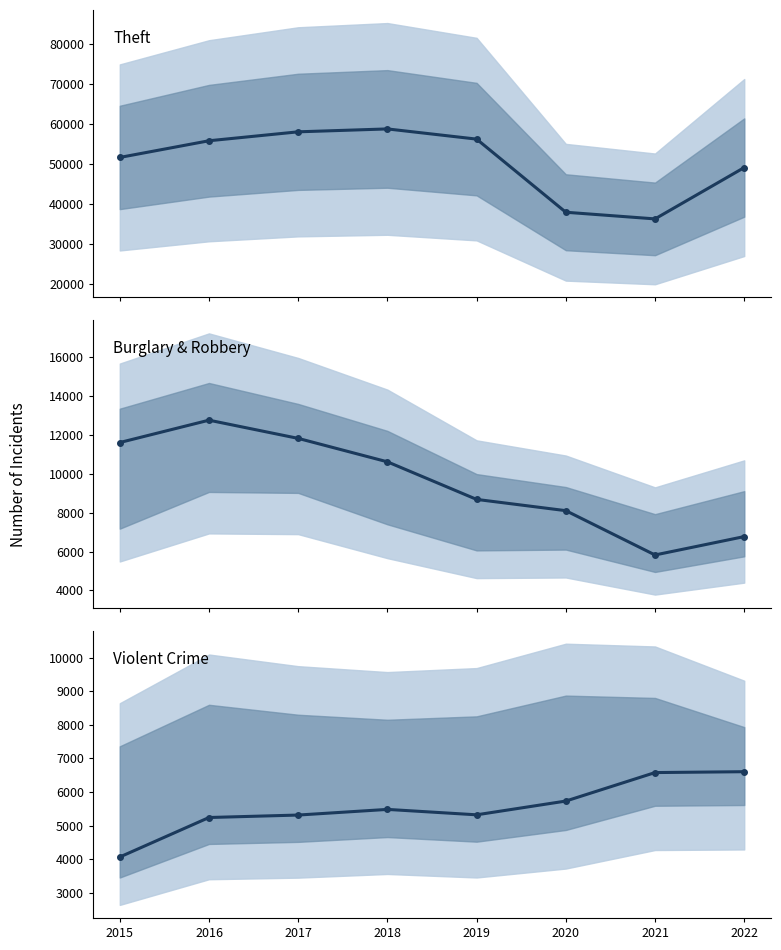

What is the difference between the highest and lowest values at 2015?

47569